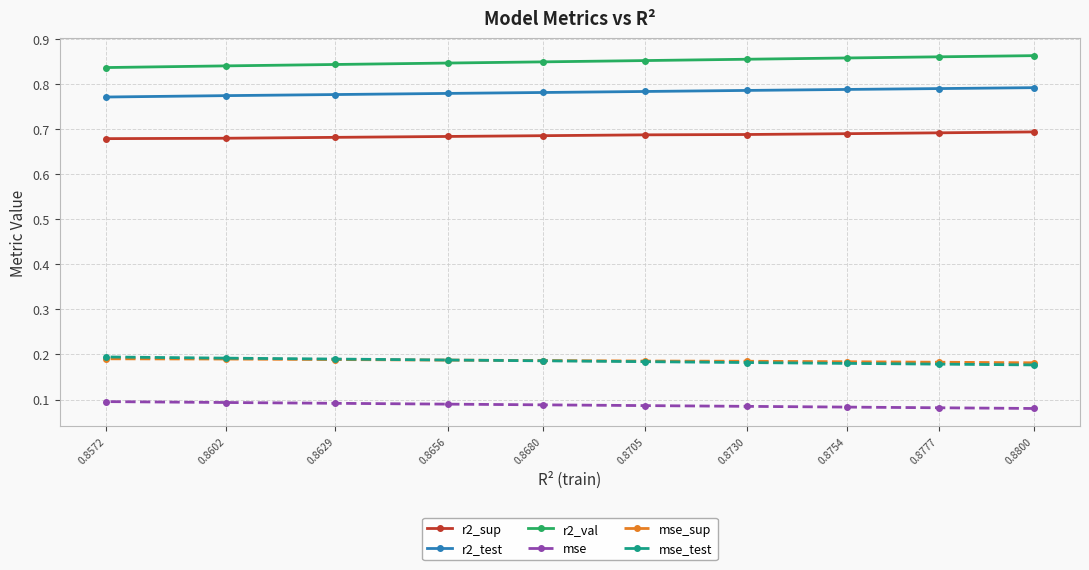

At 0.8656, list the series in order from largest to smallest.

r2_val, r2_test, r2_sup, mse_test, mse_sup, mse